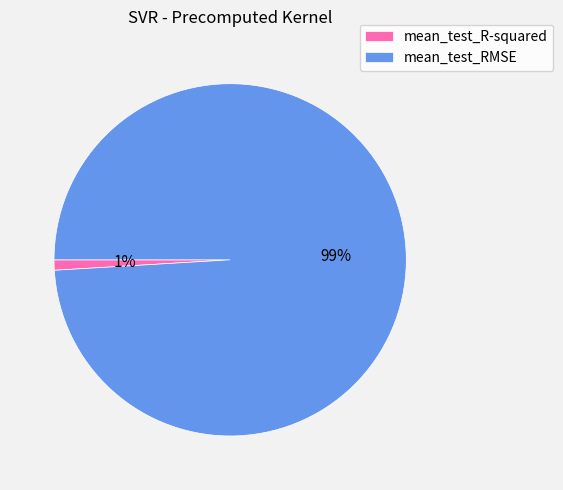

How many slices are in this pie chart?

2